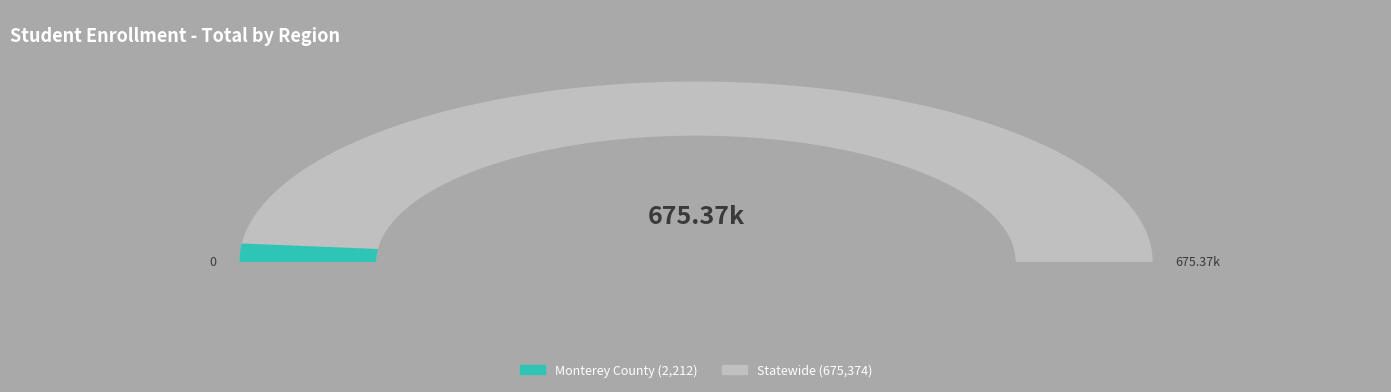

How many segments does this pie chart have?

2